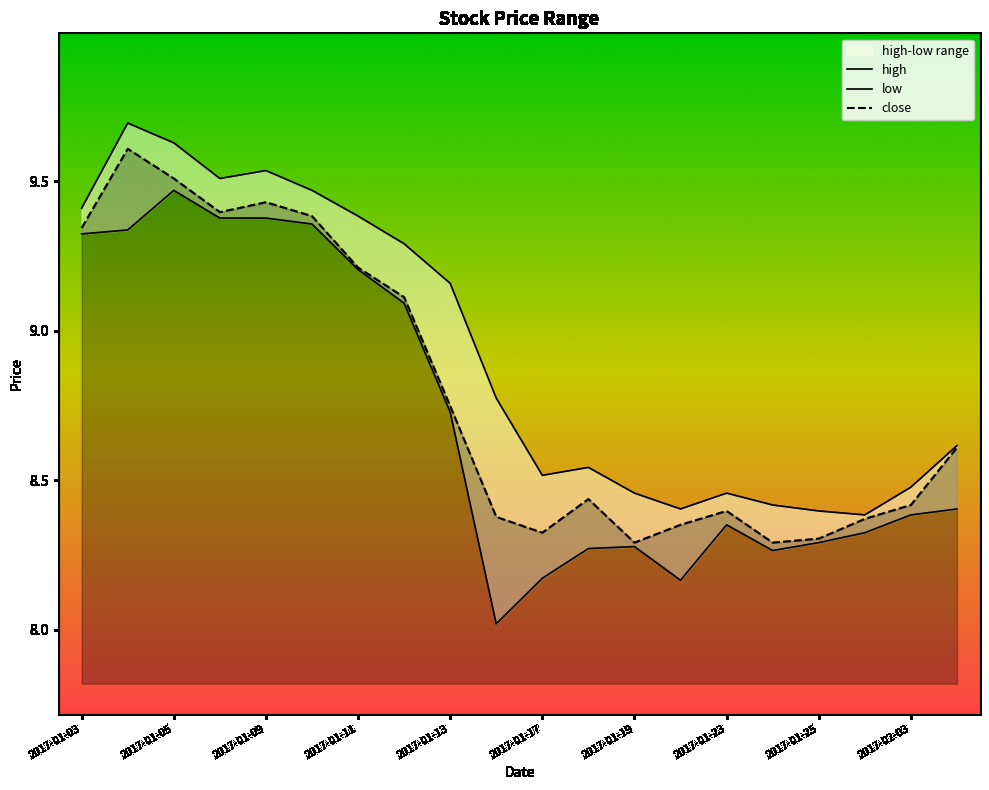

Reading right to left, extract all data points from this chart.

close: 2017-02-06=8.6	2017-02-03=8.4	2017-01-26=8.4	2017-01-25=8.3	2017-01-24=8.3	2017-01-23=8.4	2017-01-20=8.4	2017-01-19=8.3	2017-01-18=8.4	2017-01-17=8.3	2017-01-16=8.4	2017-01-13=8.7	2017-01-12=9.1	2017-01-11=9.2	2017-01-10=9.4	2017-01-09=9.4	2017-01-06=9.4	2017-01-05=9.5	2017-01-04=9.6	2017-01-03=9.3
high: 2017-02-06=8.6	2017-02-03=8.5	2017-01-26=8.4	2017-01-25=8.4	2017-01-24=8.4	2017-01-23=8.5	2017-01-20=8.4	2017-01-19=8.5	2017-01-18=8.5	2017-01-17=8.5	2017-01-16=8.8	2017-01-13=9.2	2017-01-12=9.3	2017-01-11=9.4	2017-01-10=9.5	2017-01-09=9.5	2017-01-06=9.5	2017-01-05=9.6	2017-01-04=9.7	2017-01-03=9.4
low: 2017-02-06=8.4	2017-02-03=8.4	2017-01-26=8.3	2017-01-25=8.3	2017-01-24=8.3	2017-01-23=8.4	2017-01-20=8.2	2017-01-19=8.3	2017-01-18=8.3	2017-01-17=8.2	2017-01-16=8.0	2017-01-13=8.7	2017-01-12=9.1	2017-01-11=9.2	2017-01-10=9.4	2017-01-09=9.4	2017-01-06=9.4	2017-01-05=9.5	2017-01-04=9.3	2017-01-03=9.3